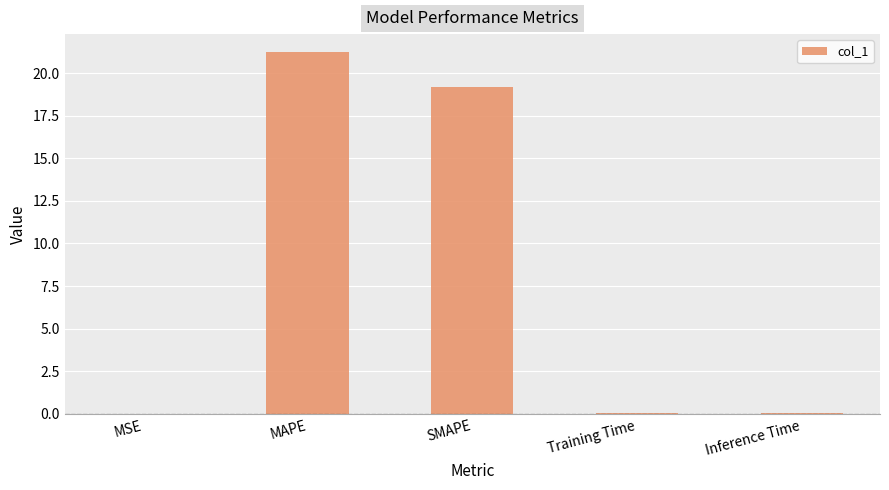

Is it true that the value at MSE is 0.0?

True